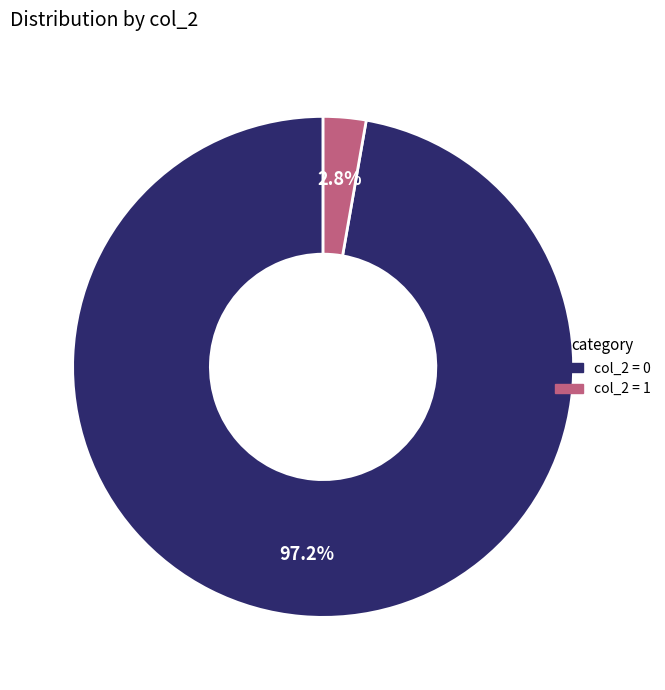

To the nearest percent, what is the difference between the largest and smallest slice percentages?

94%